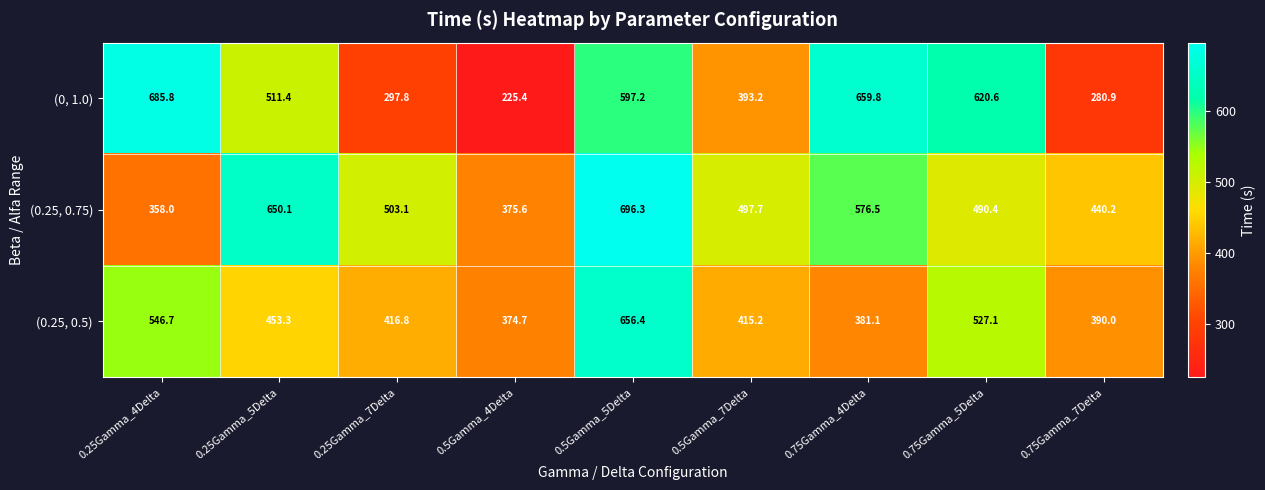

Is it true that (0, 1.0) equals 329.2 at 0.5Gamma_4Delta?

False